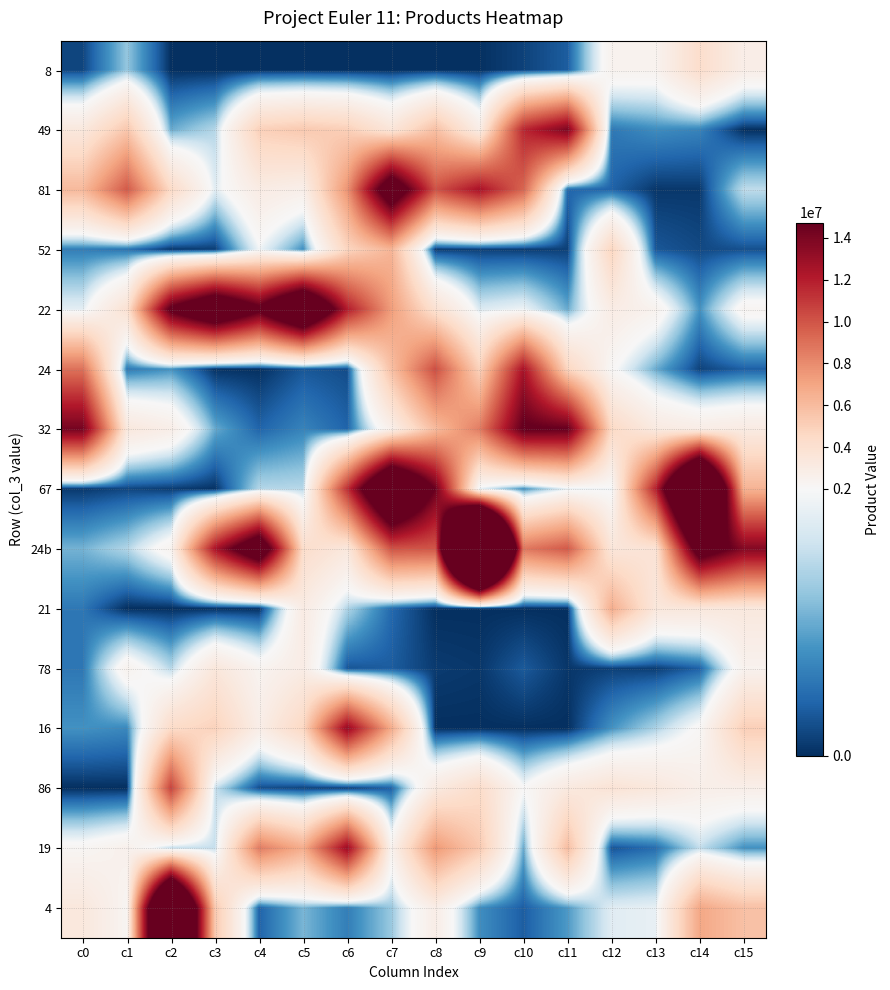

Rank the series at c2 from highest to lowest value.

4, 22, 86, 81, 16, 32, 24b, 19, 78, 49, 24, 67, 52, 8, 21